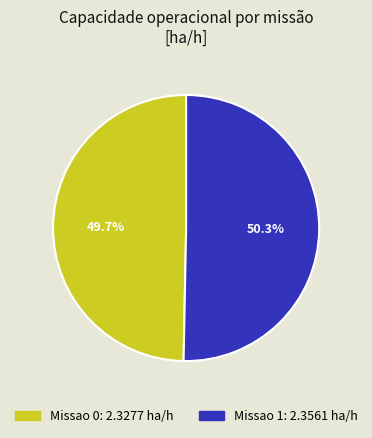

Is it true that Missao 1 is 36% of the pie?

False